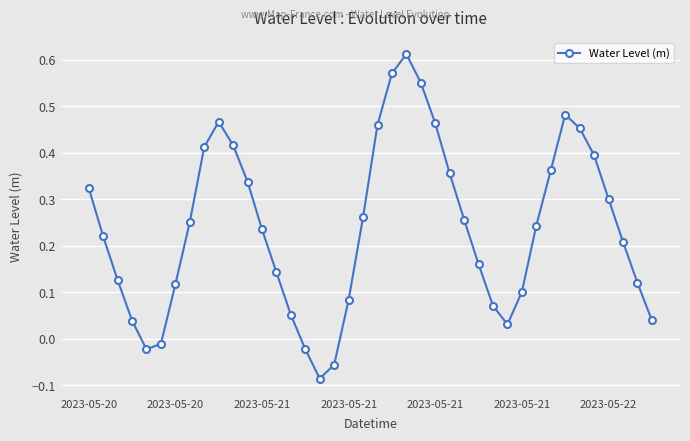

What is the sum of all values?

9.5